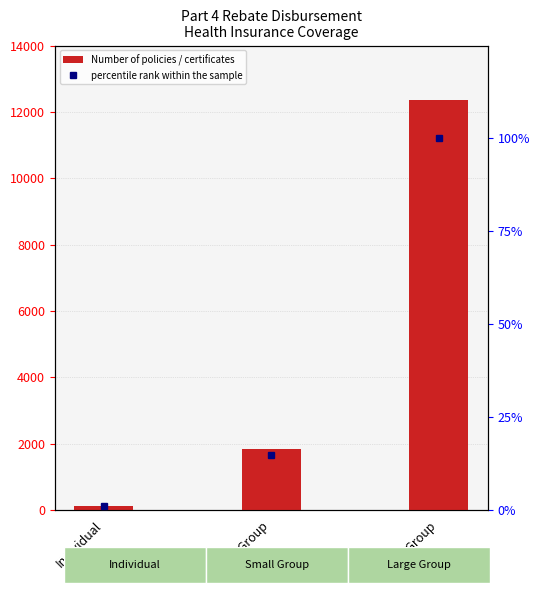

Reading right to left, list all the values displayed in this chart.

Number of policies / certificates: Large Group=12352.0	Small Group=1834.0	Individual=143.0
percentile rank within the sample: Large Group=100.0	Small Group=14.8	Individual=1.2